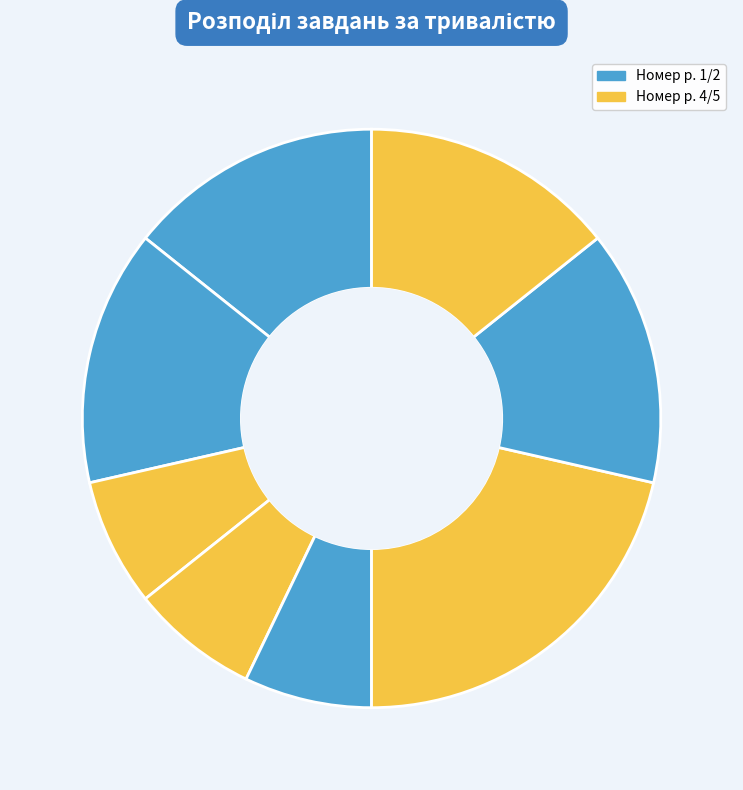

How many segments does this pie chart have?

8